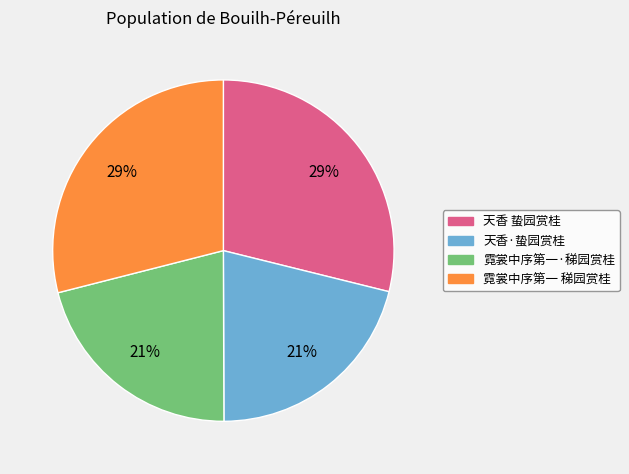

How many segments does this pie chart have?

4